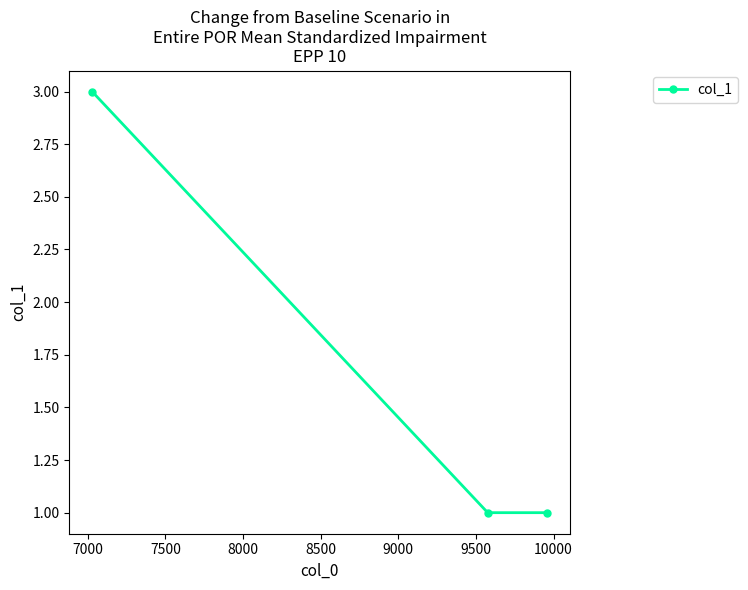

What is the sum of all values?

5